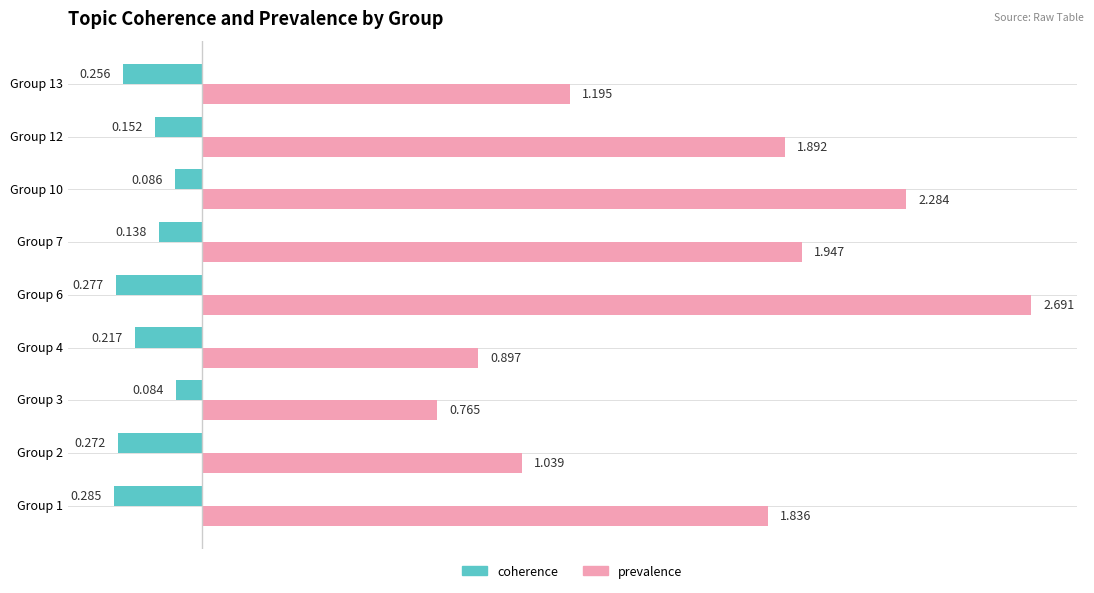

List the series in order of their overall mean, lowest first.

coherence, prevalence